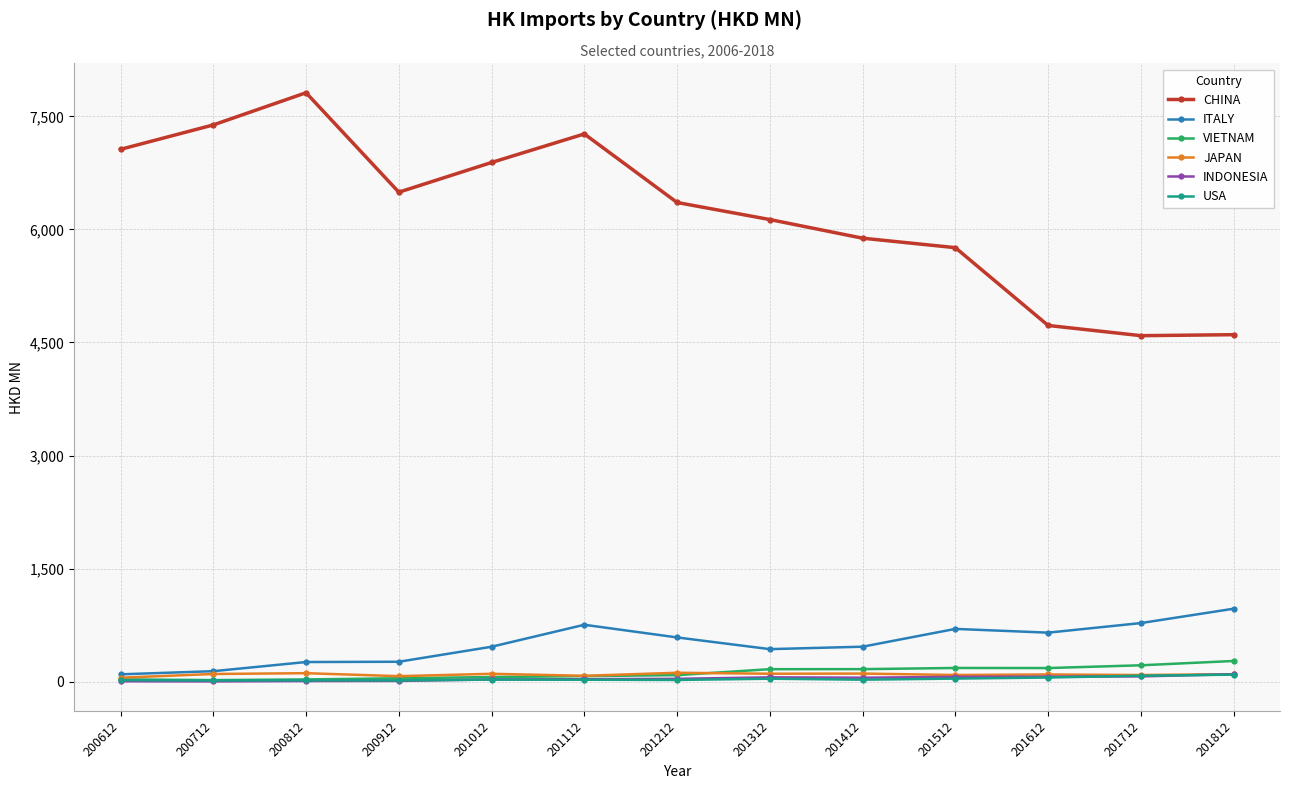

Count the number of data series in this chart.

6